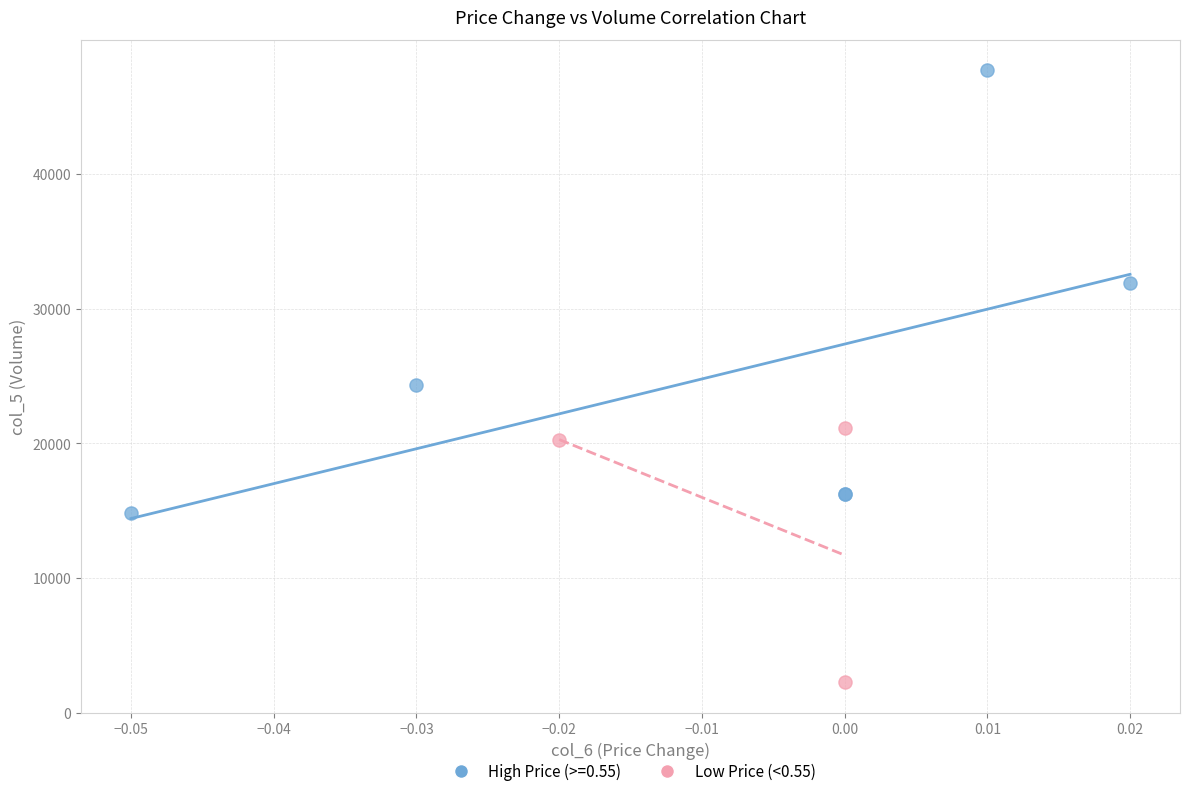

Which series contains the highest Y value?

High Price (>=0.55)